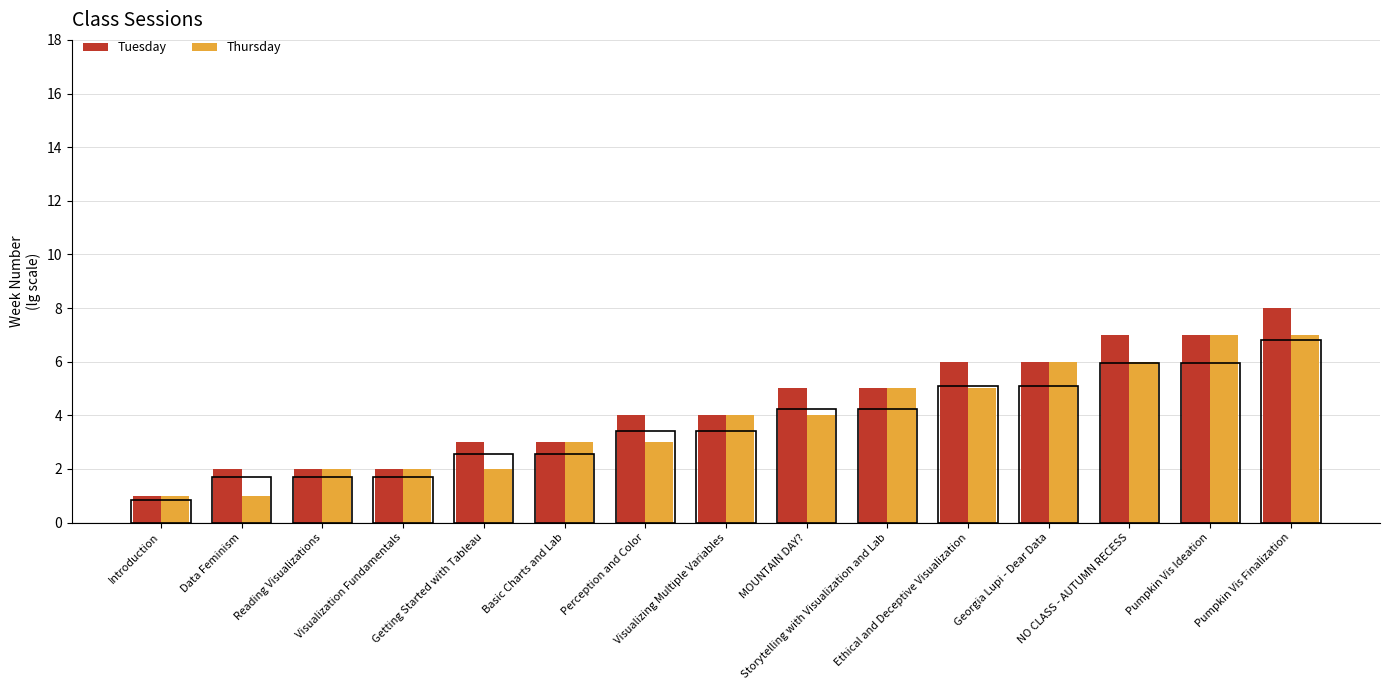

Which series changed the most between Visualization Fundamentals and Pumpkin Vis Ideation?

Tuesday